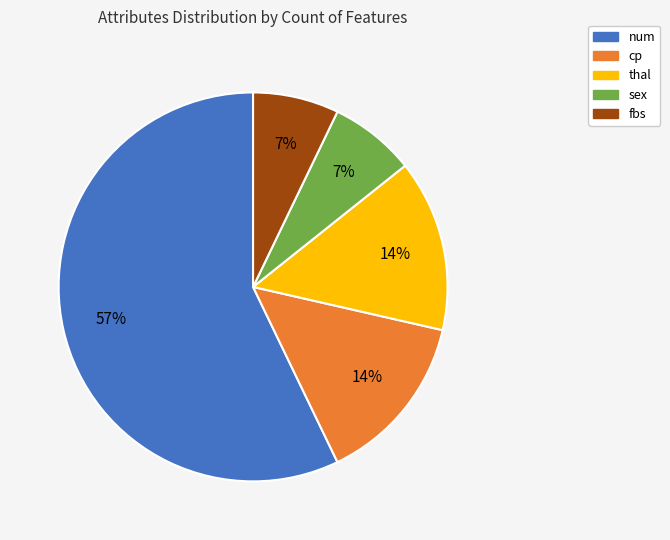

Is it true that num is 57% of the pie?

True